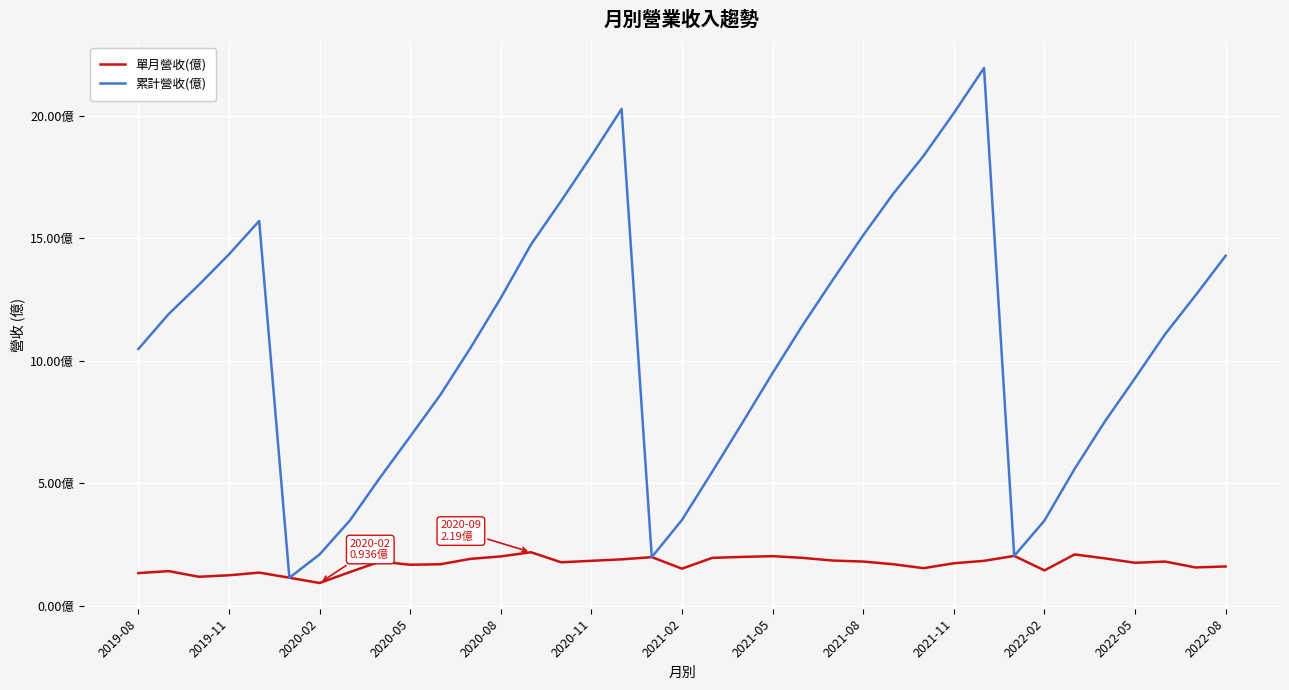

What is the greatest value displayed?

21.9